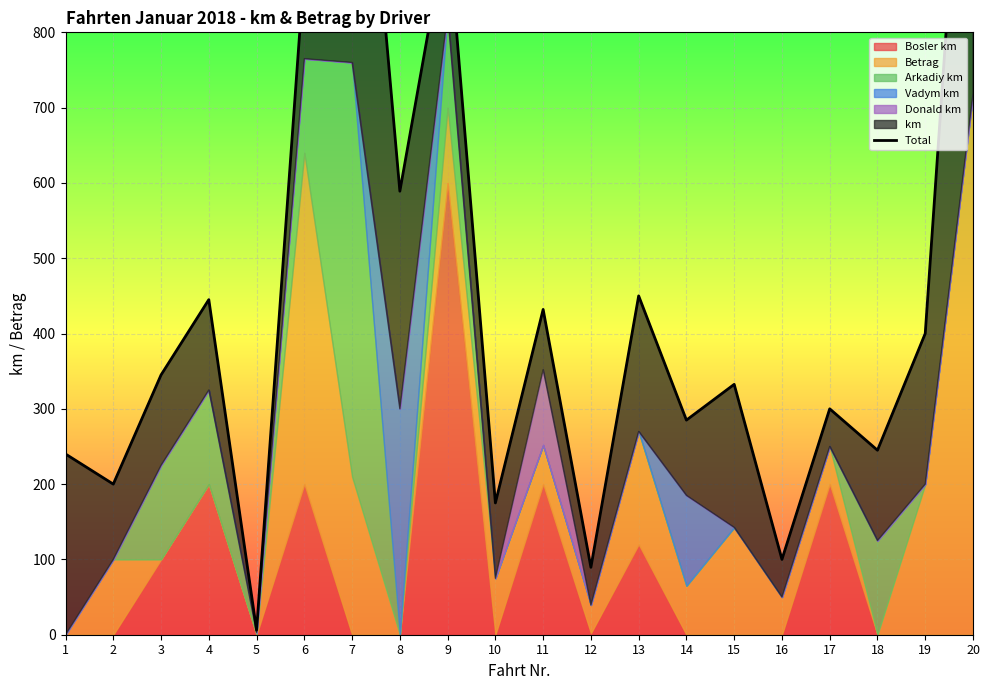

Is it true that the value at 7 is 1310.0?

True